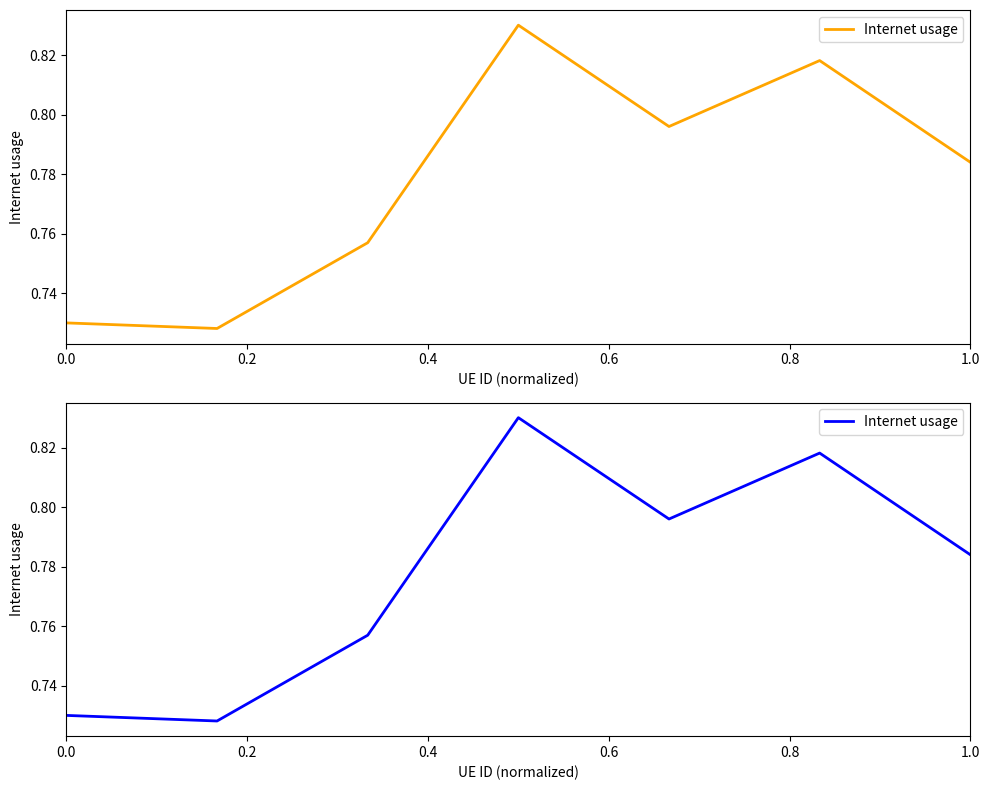

True or false: the data shows 0.3 at 0.6.

False